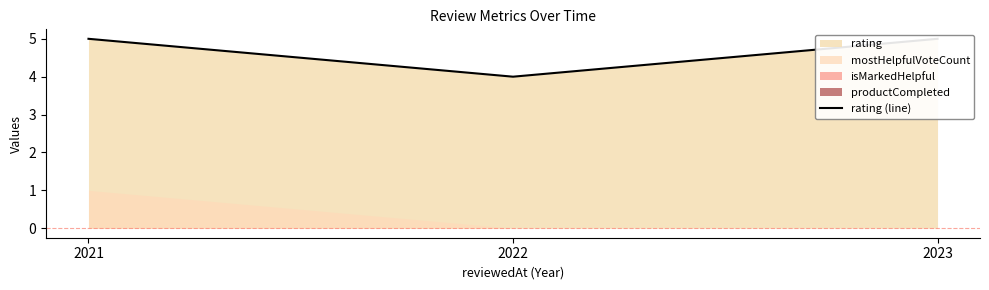

True or false: the data shows 4 at 2022.

True